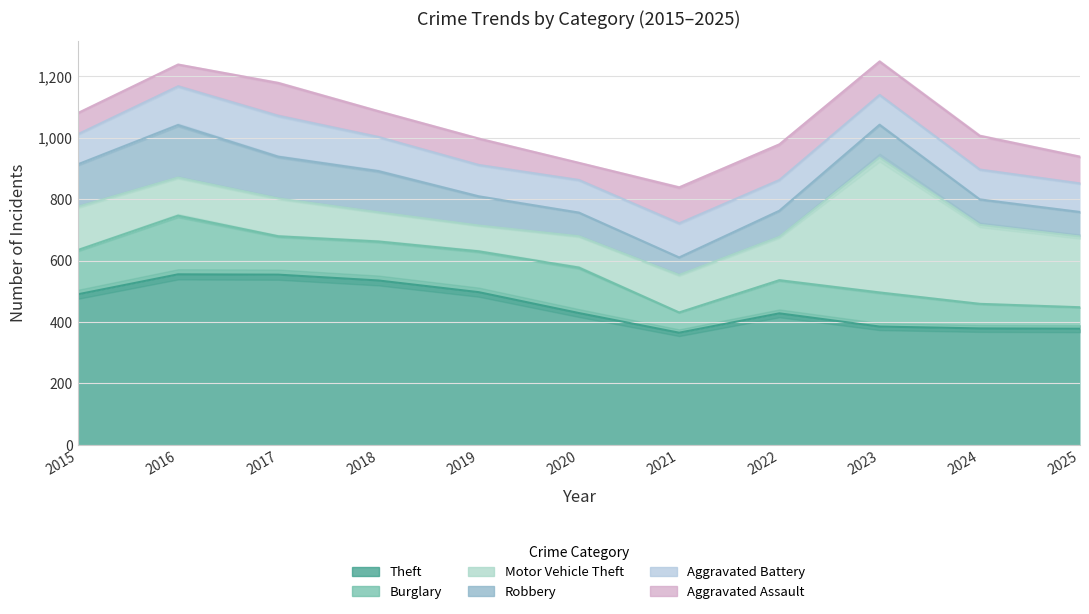

What is the highest value of the Theft series?

555